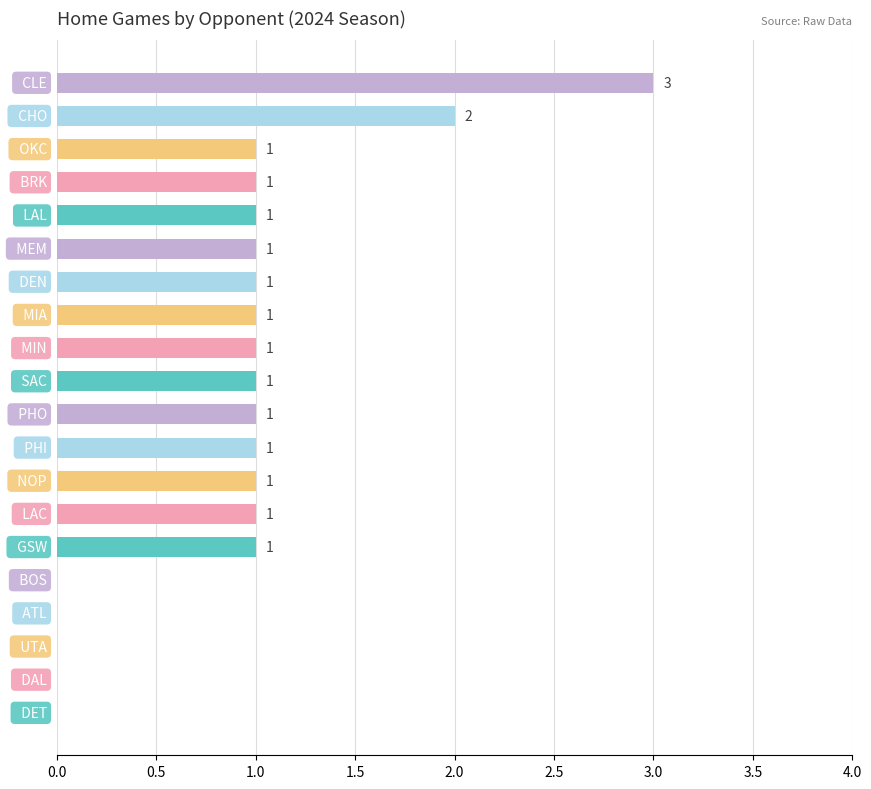

How many values are between 1 and 2?

14